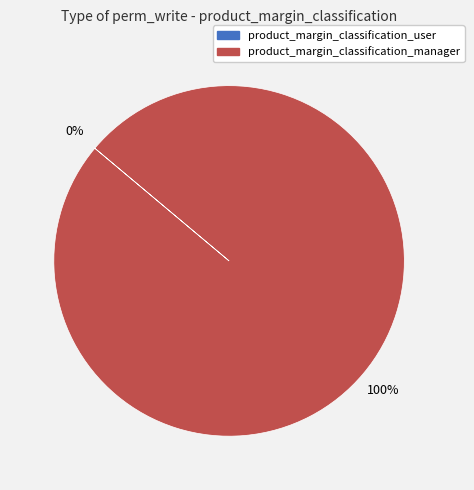

Is the sum of product_margin_classification_user and product_margin_classification_manager greater than half?

Yes